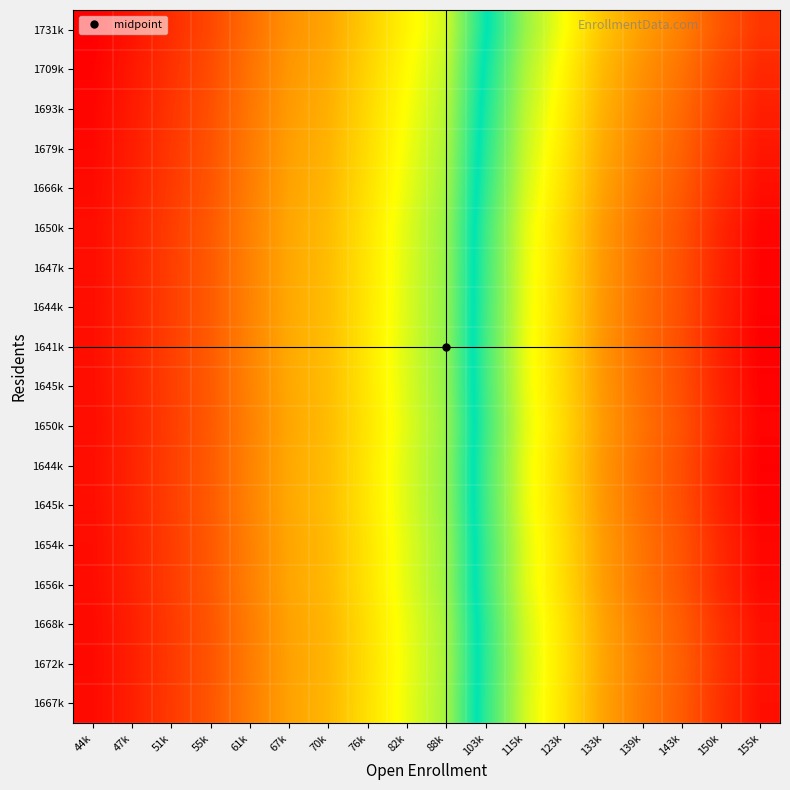

Which has a higher value, 103k or 51k?

103k